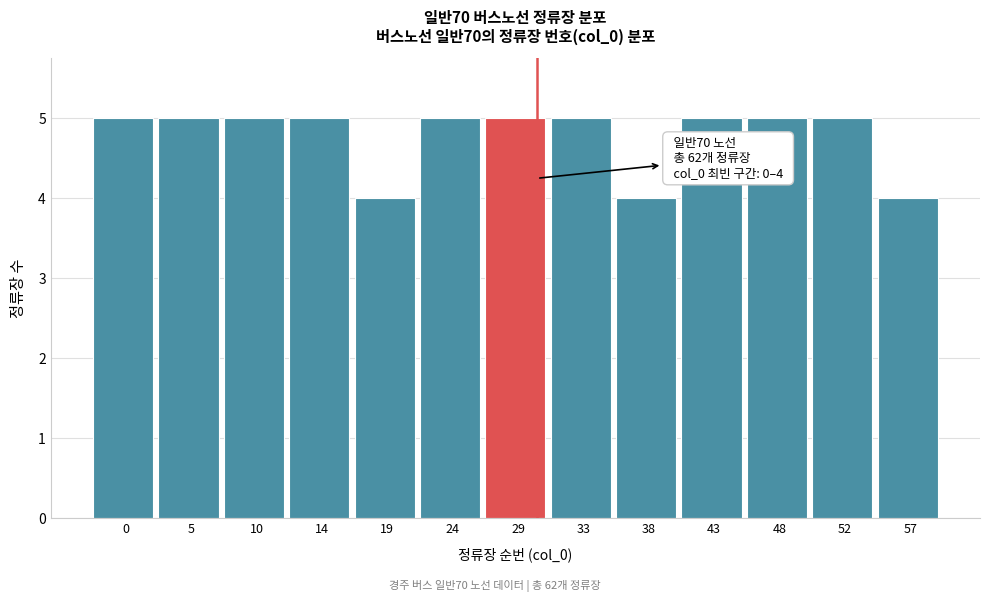

Reading left to right, list all the values displayed in this chart.

0=5	5=5	10=5	14=5	19=4	24=5	29=5	33=5	38=4	43=5	48=5	52=5	57=4